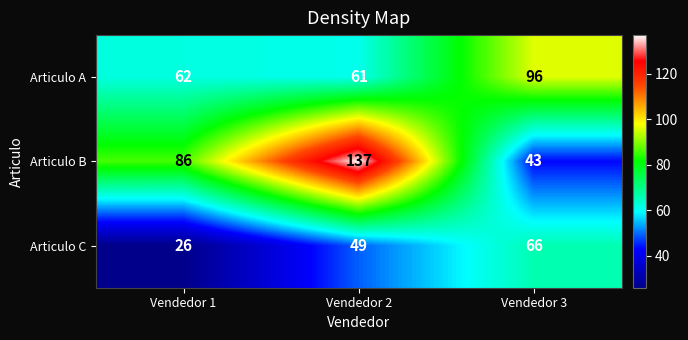

True or false: Articulo C has a value of 49 at Vendedor 2.

True